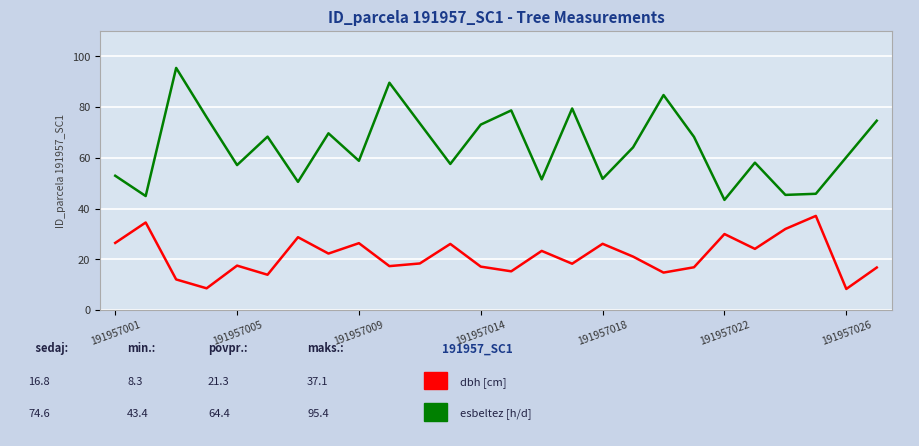

What is the smallest value displayed?

8.3